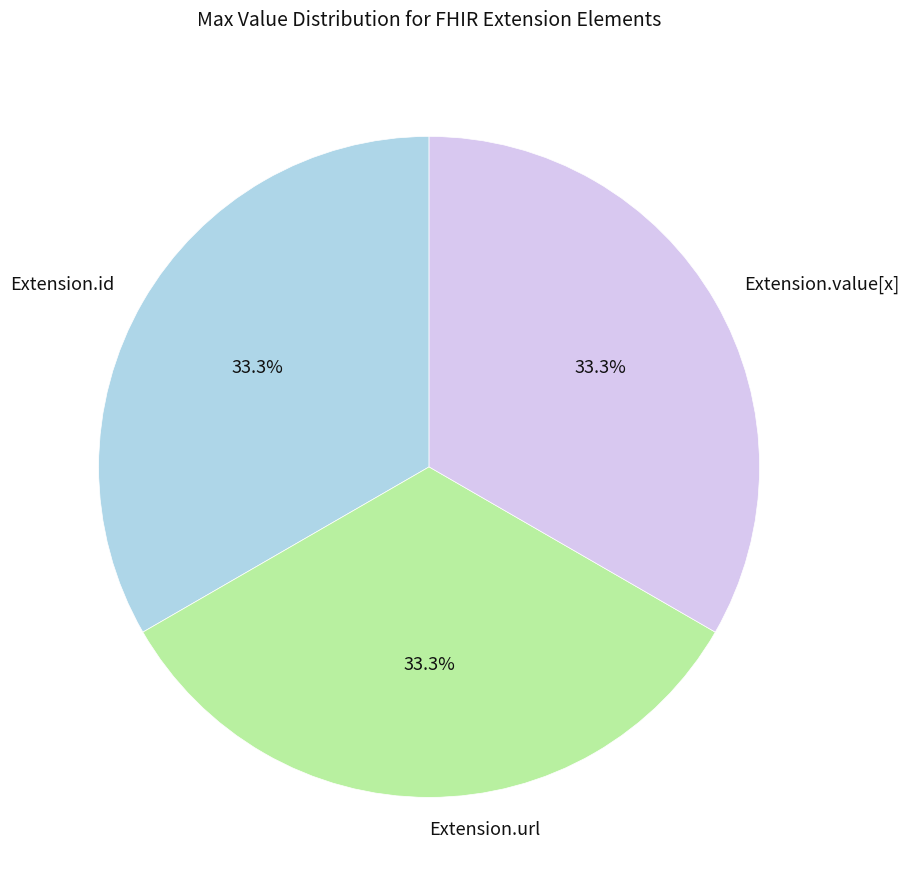

Does any single category account for the majority?

No